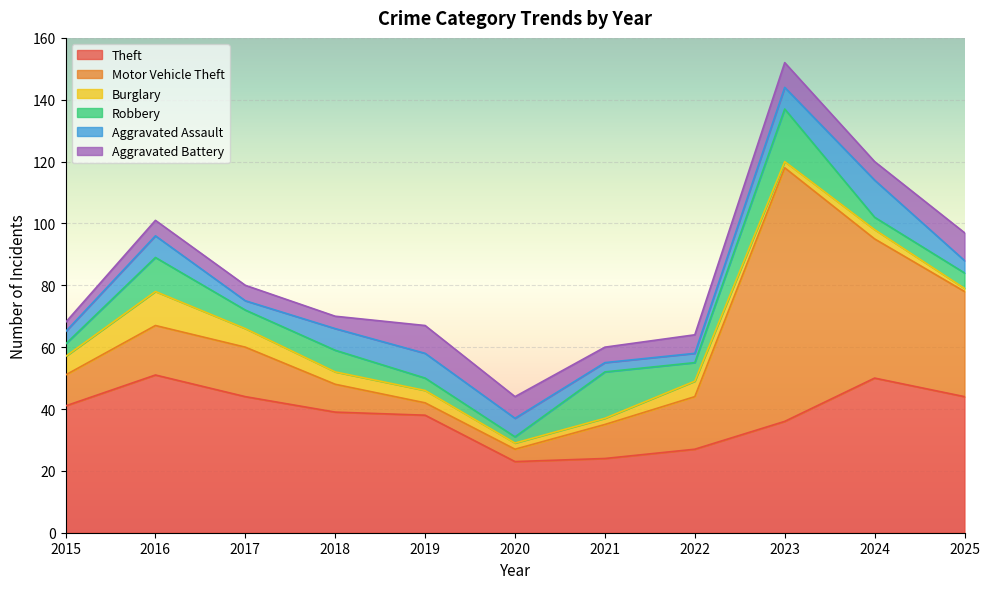

How many lines are shown in the chart?

6